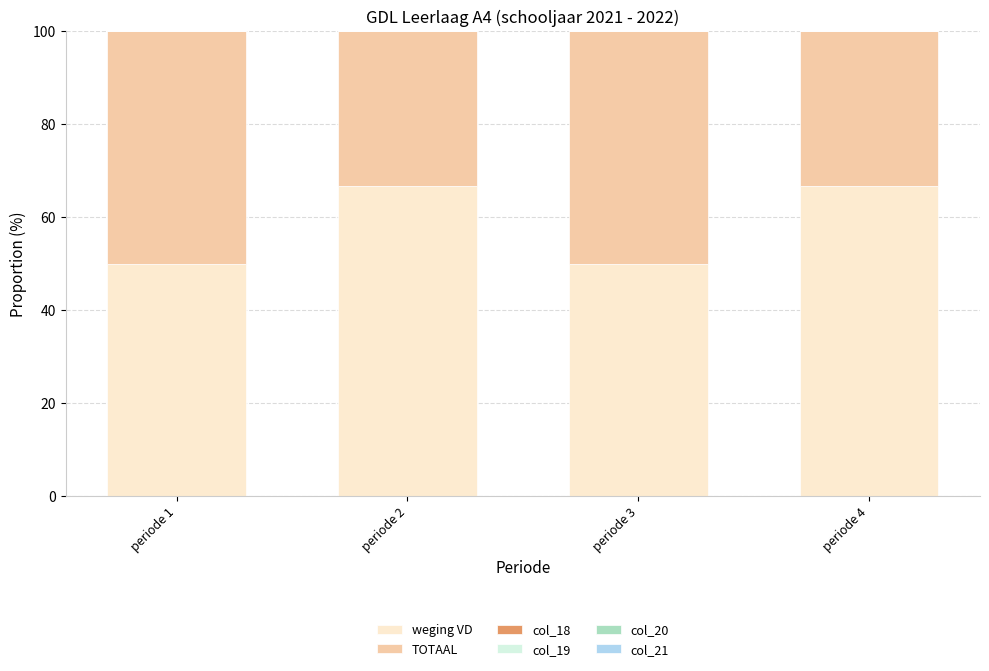

Is it true that weging VD equals 50.0 at periode 3?

True